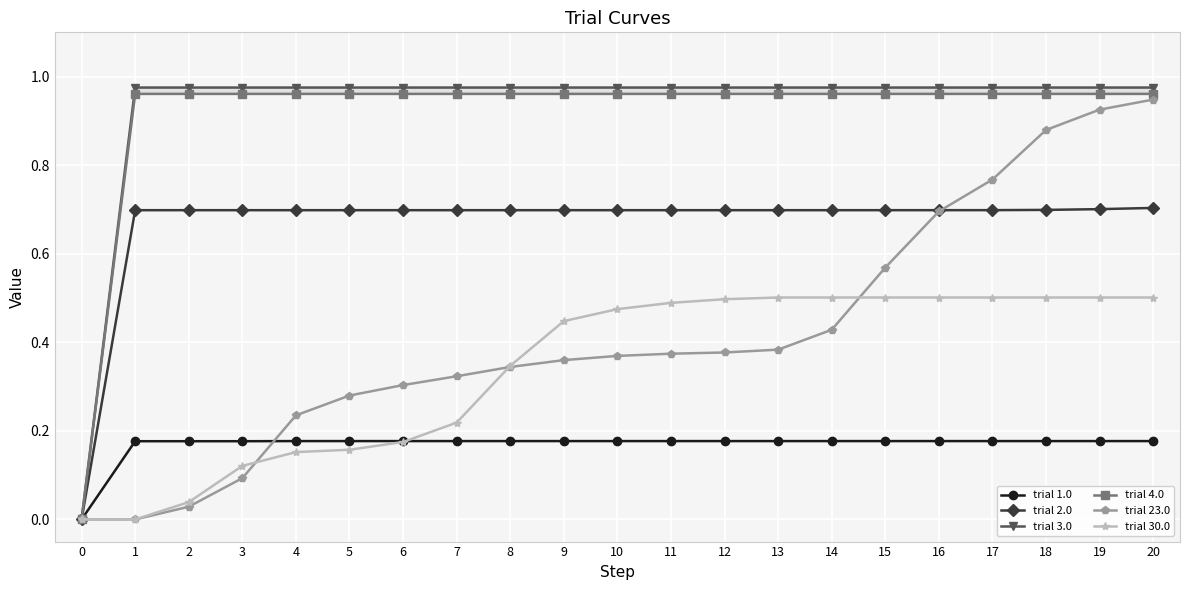

What are all the series names shown in the legend?

trial 1.0, trial 2.0, trial 3.0, trial 4.0, trial 23.0, trial 30.0